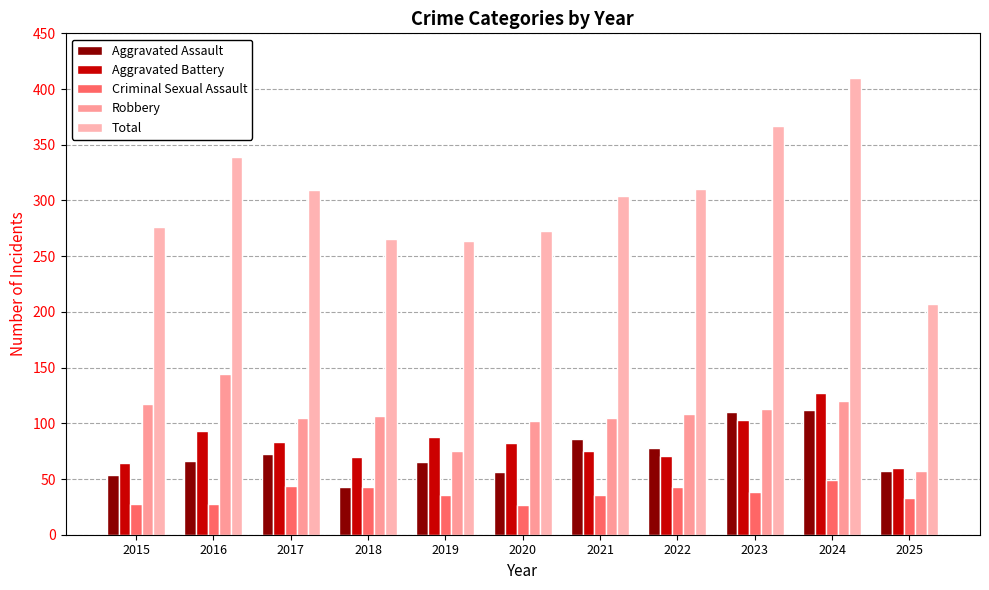

Which series has the largest total across all categories?

Total